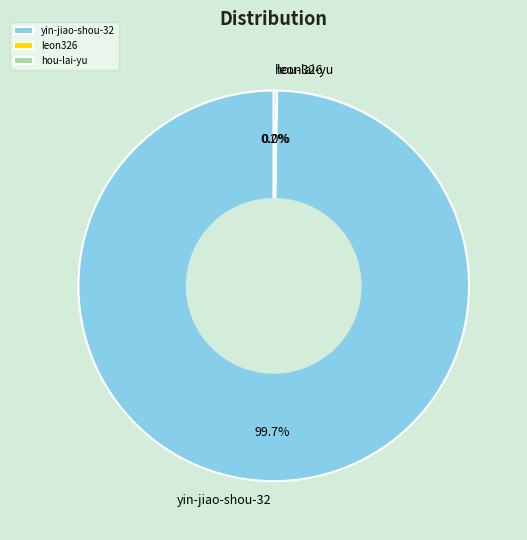

Does any single category account for the majority?

Yes